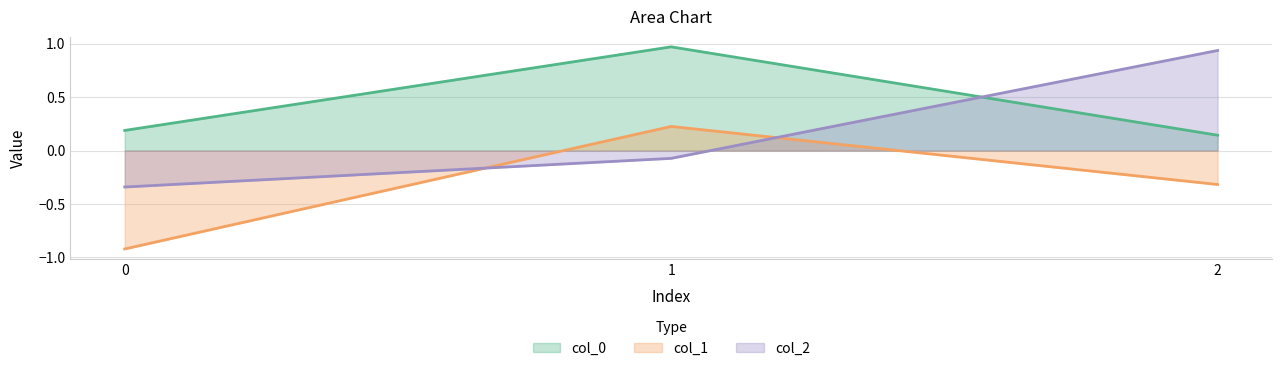

Which series has the widest spread of values?

col_2